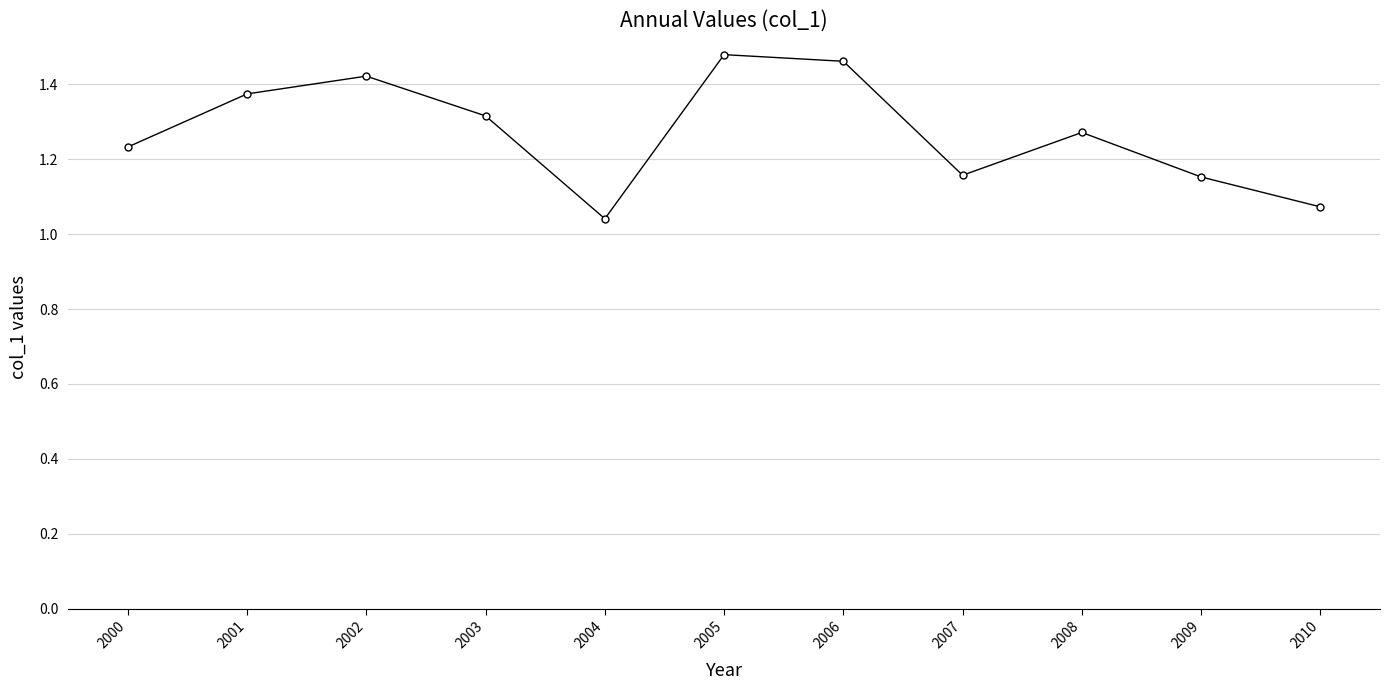

What is the difference between the maximum and minimum values?

0.4